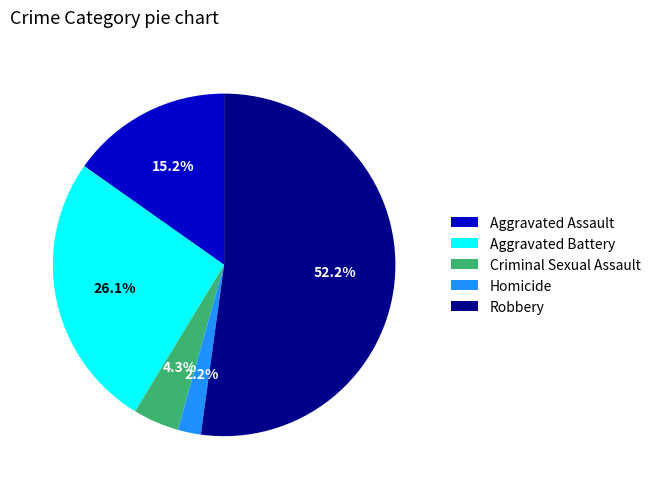

How many segments does this pie chart have?

5